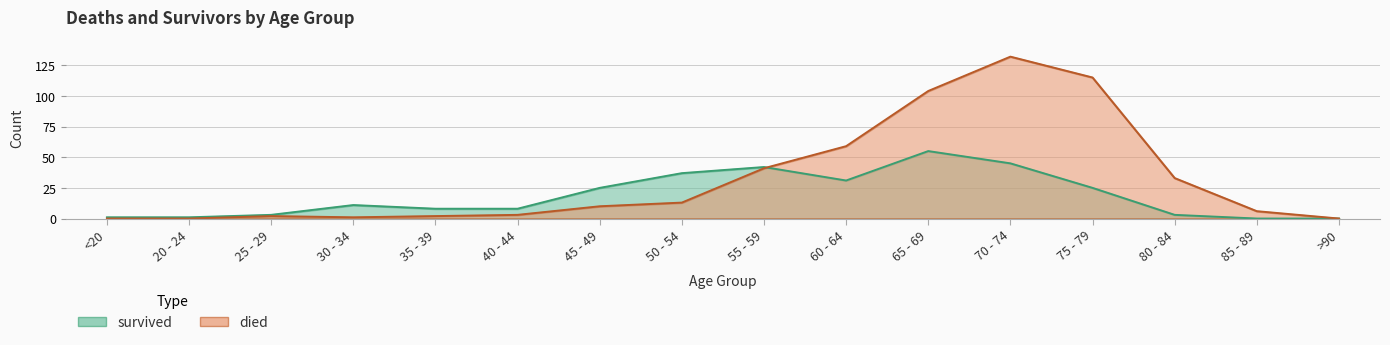

In survived, how many points are lower than both neighbors (excluding endpoints)?

1